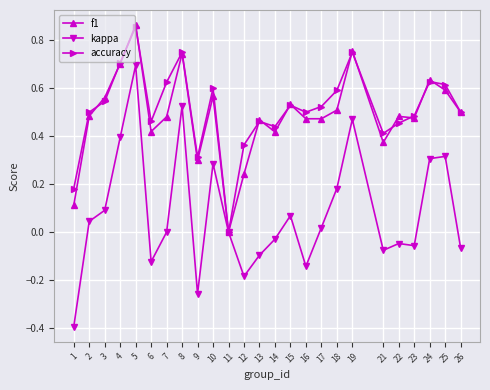

Rank the series at 3 from lowest to highest value.

kappa, accuracy, f1